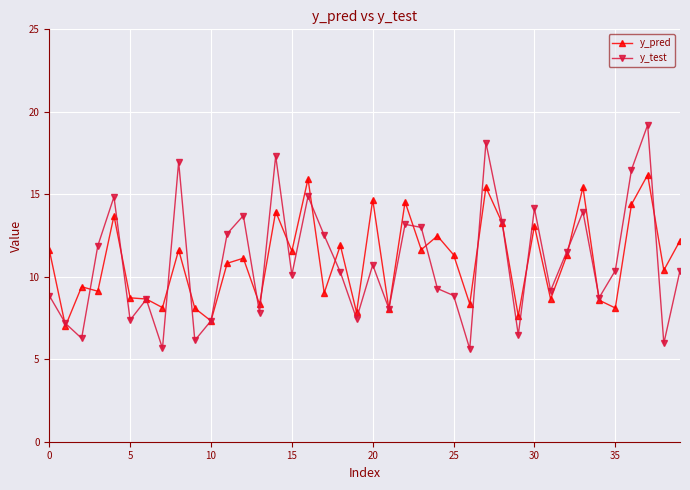

True or false: y_pred has more than 2 points higher than both neighbors.

True